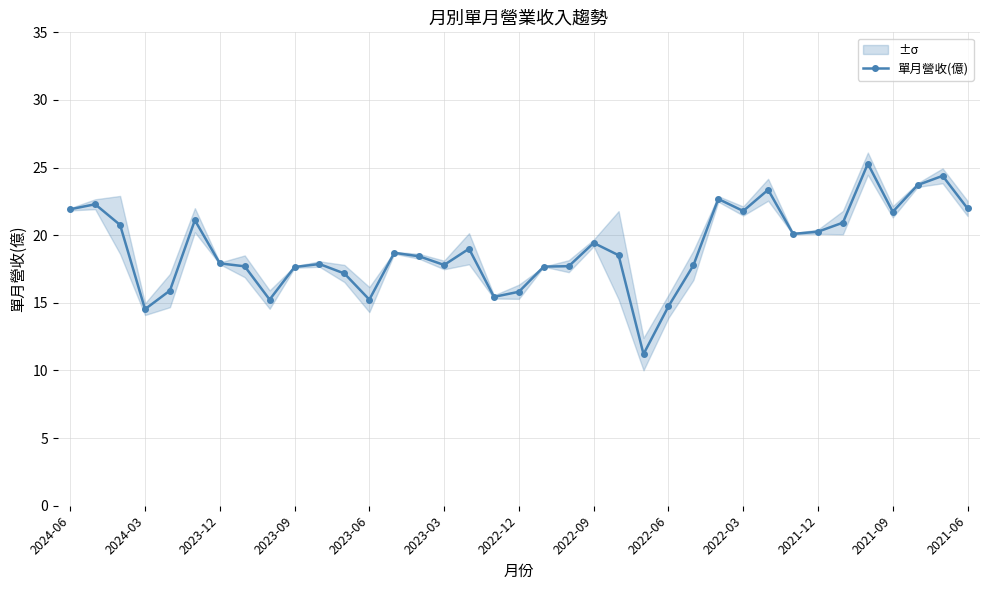

True or false: 單月營收(億) has more than 2 points higher than both neighbors.

True